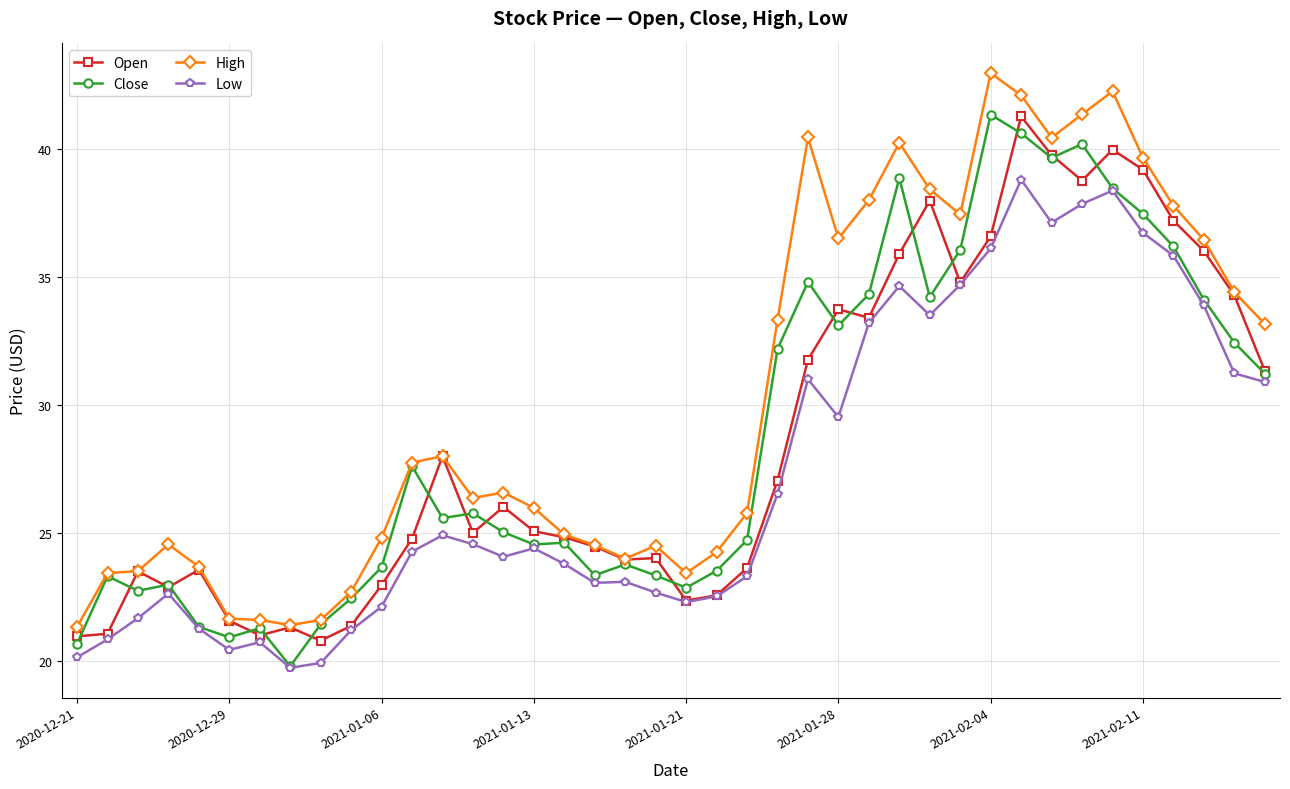

Which series has the largest range (max minus min)?

High